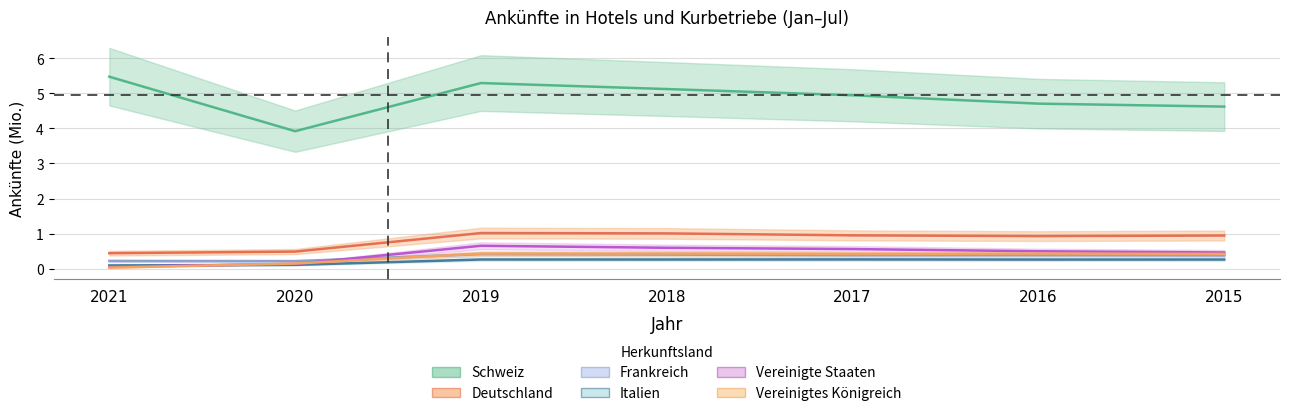

True or false: UK_Ankuenfte and Schweiz_Ankuenfte cross at least once.

False